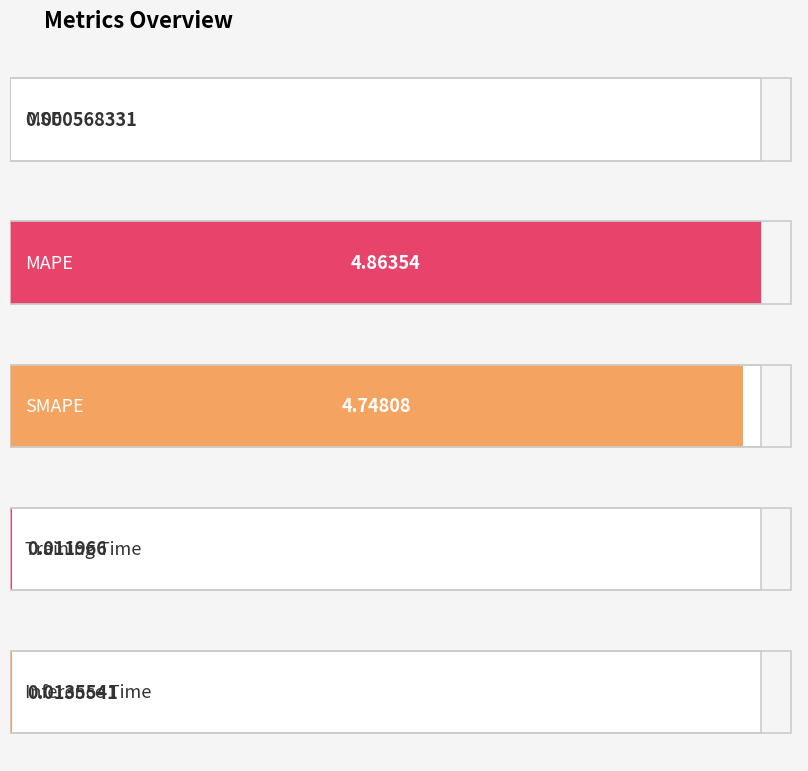

The chart shows a value of 1.8 at SMAPE. True or false?

False